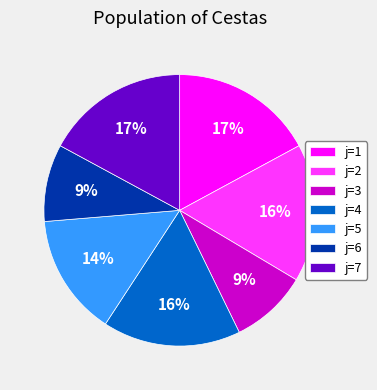

To the nearest percent, what is the average slice percentage?

14%